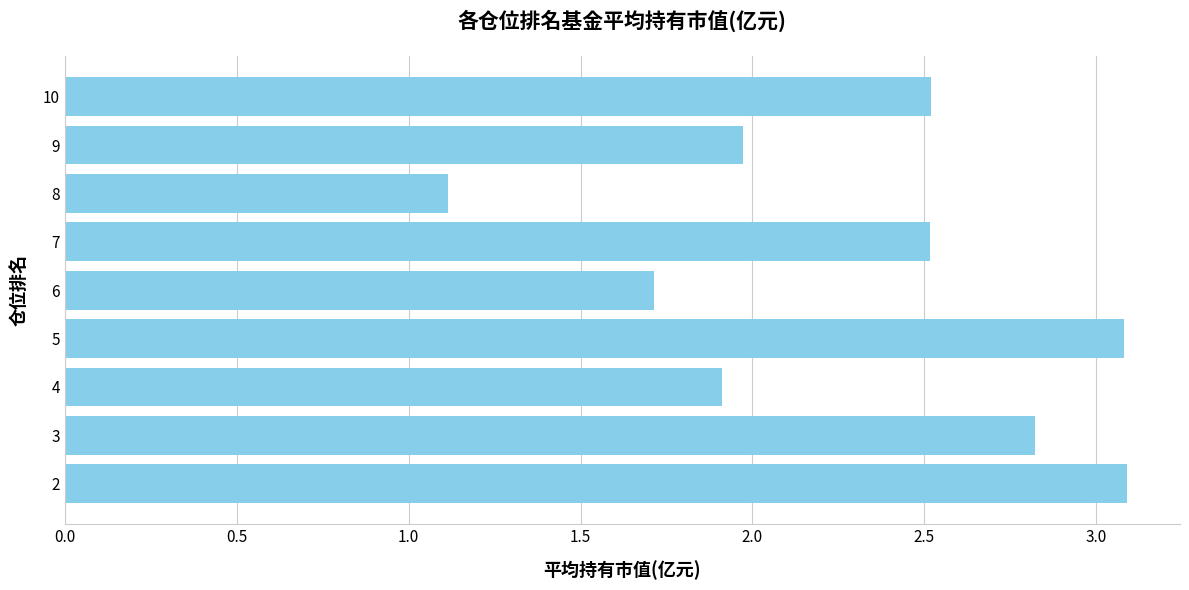

At which category does the chart reach its minimum across all series?

8